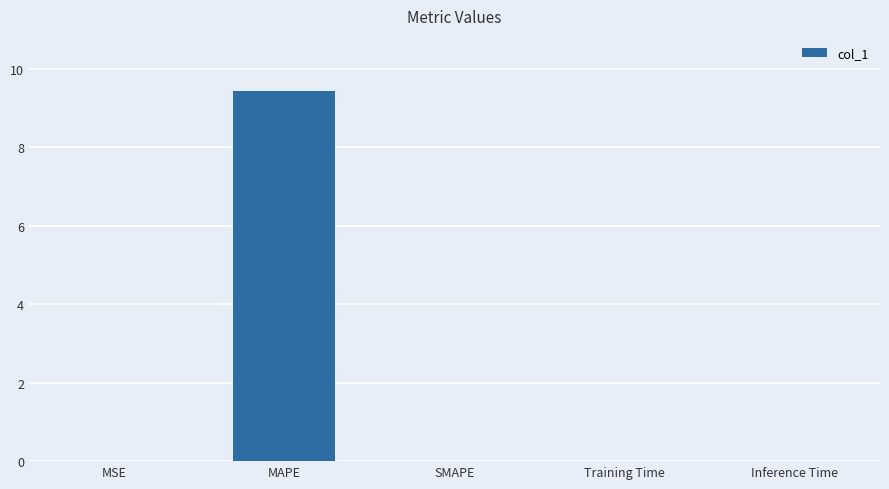

What is the sum of the values at SMAPE and MAPE?

9.4